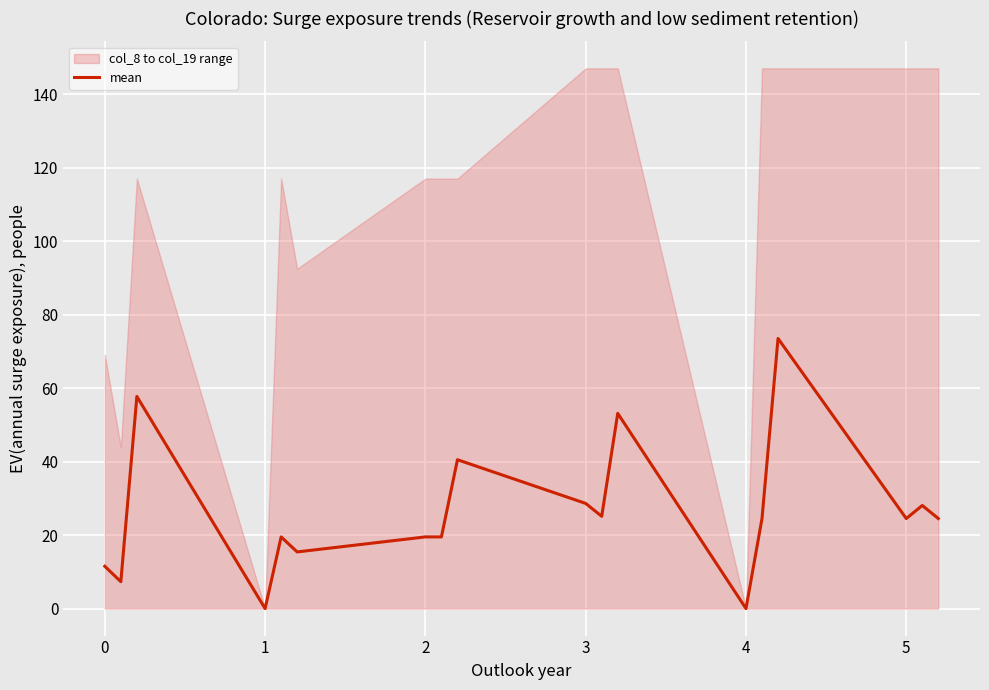

What is the difference between the second highest and second lowest values?

57.7